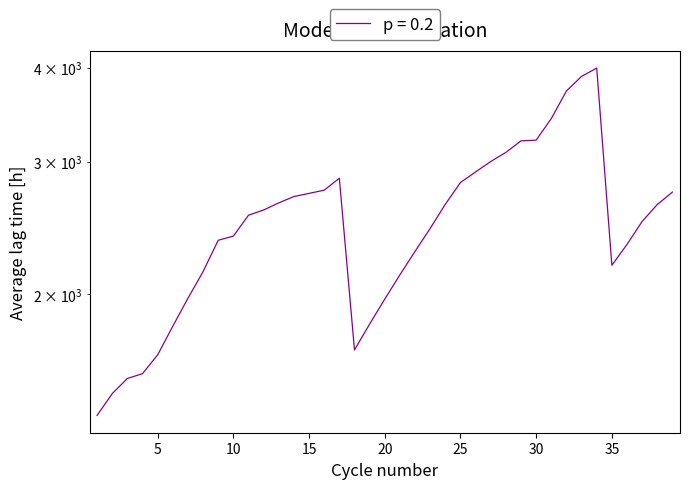

Reading left to right, list all the values displayed in this chart.

1=1381	2=1476	3=1546	4=1569	5=1662	6=1814	7=1976	8=2144	9=2360	10=2390	11=2548	12=2589	13=2646	14=2698	15=2724	16=2751	17=2853	18=1687	19=1826	20=1971	21=2123	22=2281	23=2447	24=2635	25=2816	26=2909	27=3003	28=3088	29=3199	30=3206	31=3425	32=3727	33=3897	34=3997	35=2186	36=2330	37=2500	38=2633	39=2735